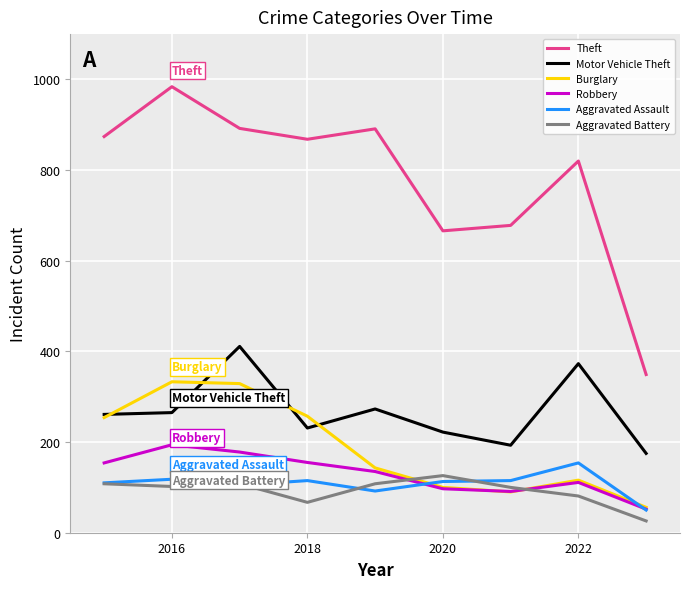

True or false: Motor Vehicle Theft and Robbery cross at least once.

False